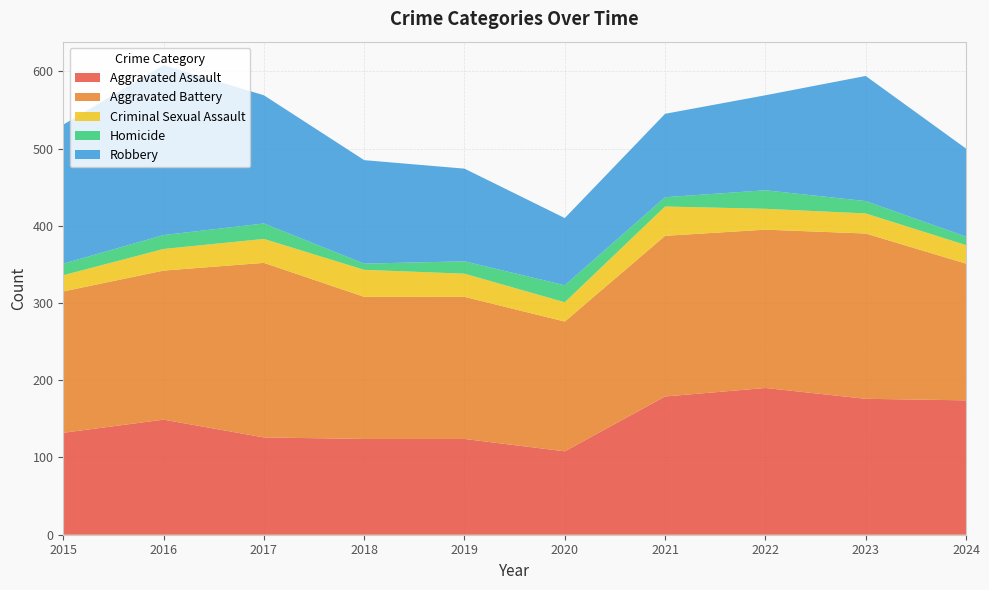

Reading left to right, what are all the values shown in this chart?

Aggravated Assault: 132	149	126	124	124	108	179	190	176	174
Aggravated Battery: 183	193	226	184	184	168	208	205	214	177
Criminal Sexual Assault: 21	28	31	35	30	25	38	27	26	24
Homicide: 15	18	20	8	16	22	12	24	16	11
Robbery: 180	220	166	134	120	87	108	123	162	114